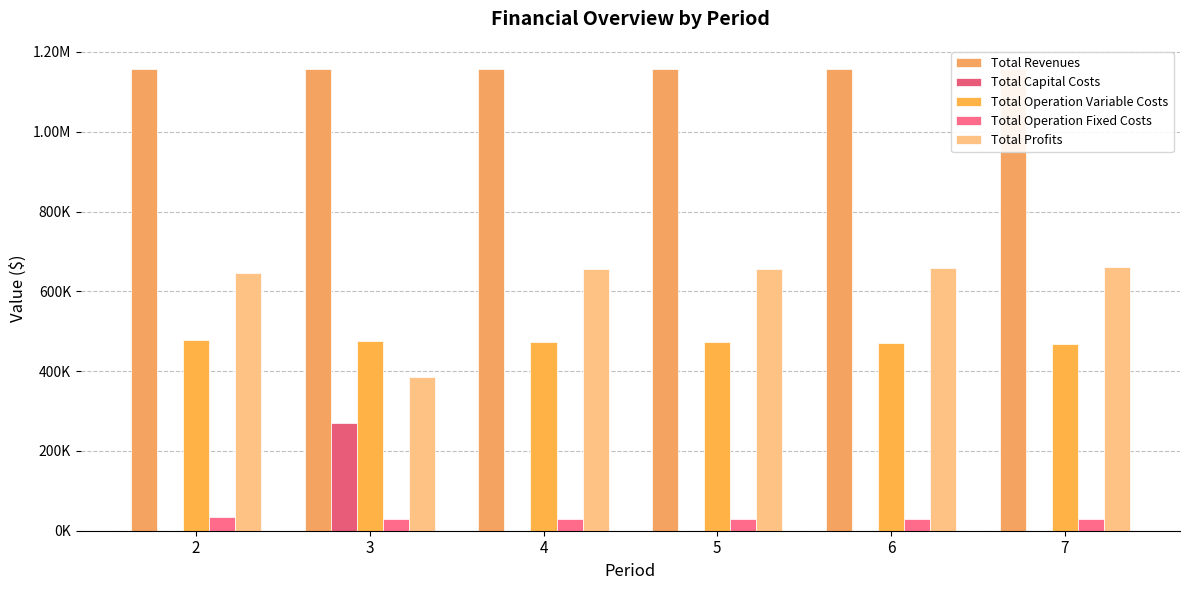

The value of Total Revenues at 4 is 1580865.2. True or false?

False